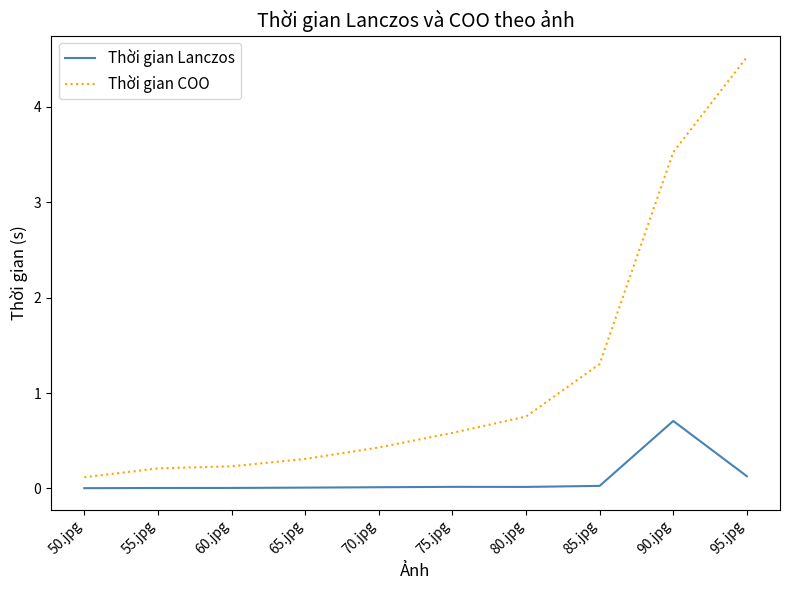

True or false: Thời gian Lanczos and Thời gian COO intersect in this chart.

False